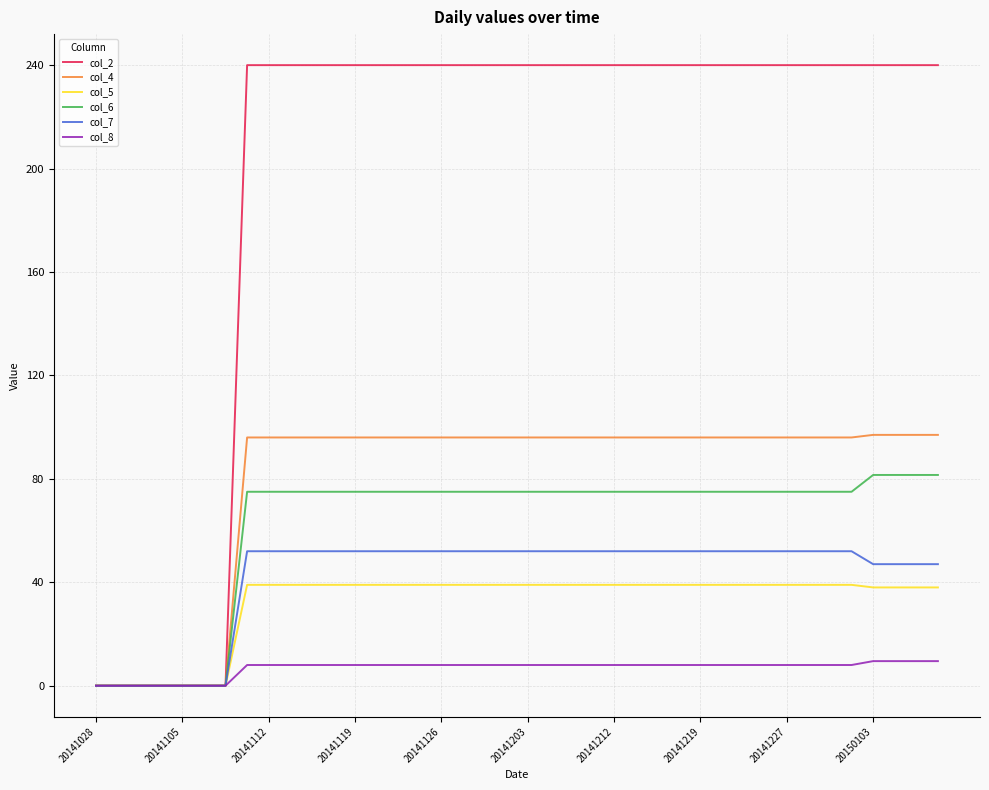

List the series in order of their peak value, highest first.

col_2, col_4, col_6, col_7, col_5, col_8